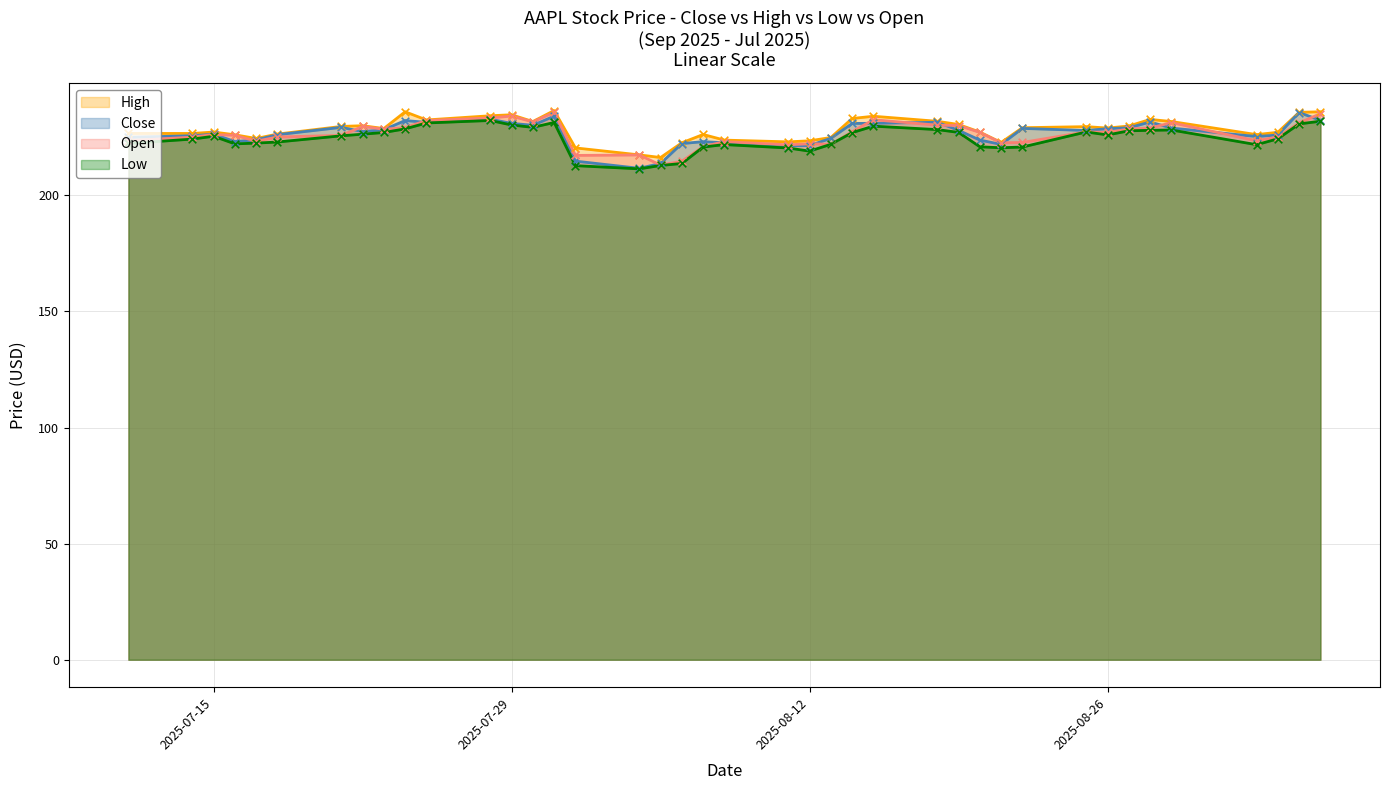

What are all the series names shown in the legend?

High, Close, Open, Low